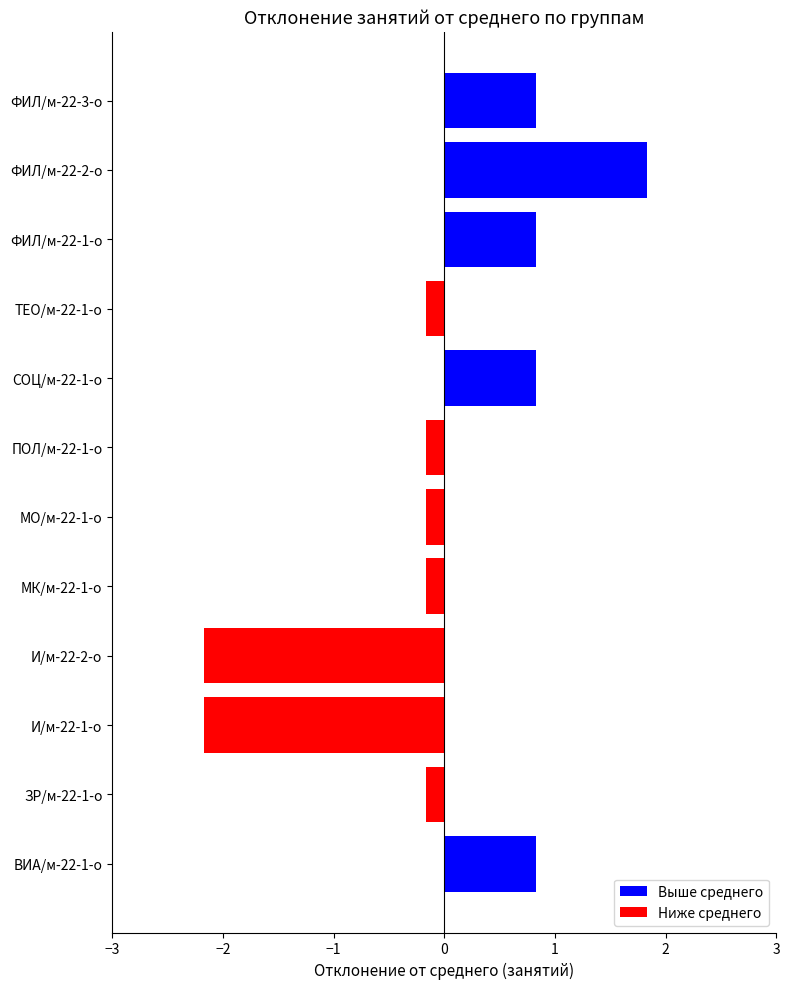

How many data points in Выше среднего are above 0?

5